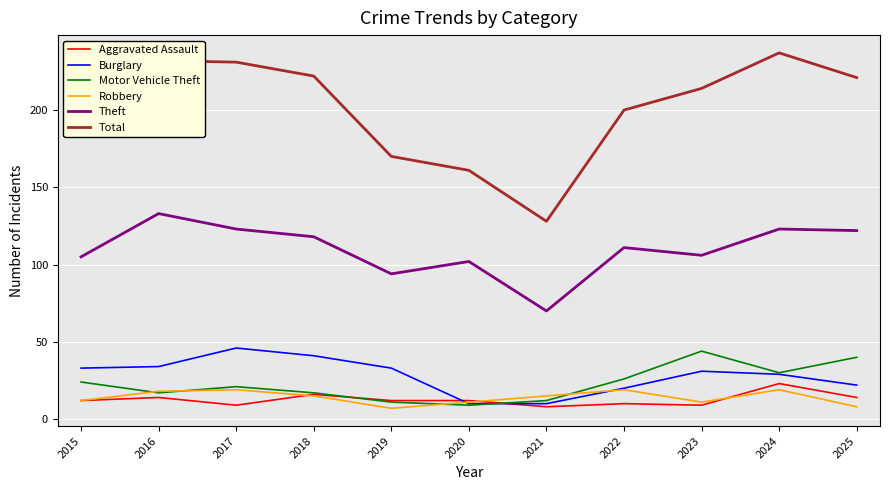

Which series has the largest total across all categories?

Total